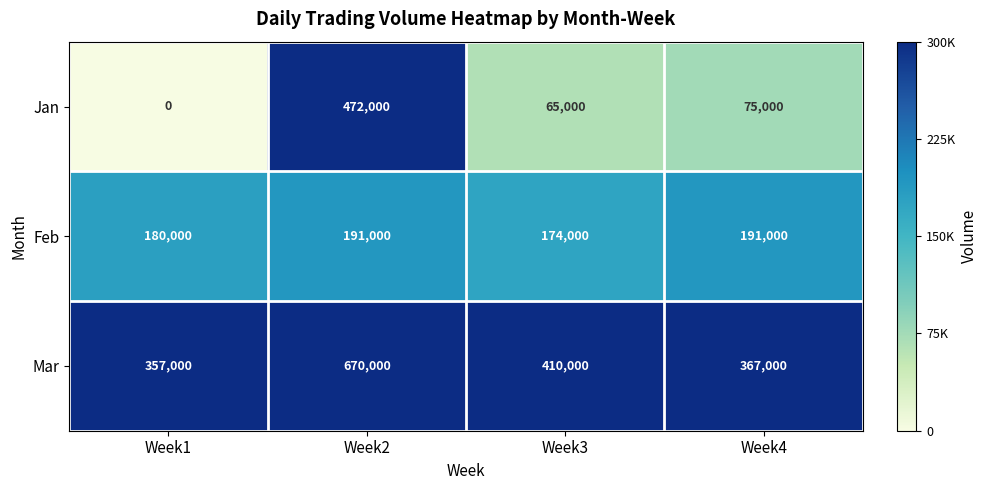

At Week2, list the series in order from smallest to largest.

Feb, Jan, Mar